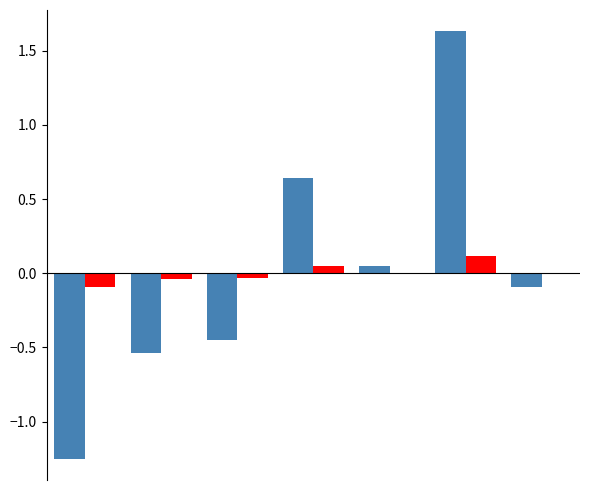

Are the bars grouped side by side (vs. stacked)?

Yes